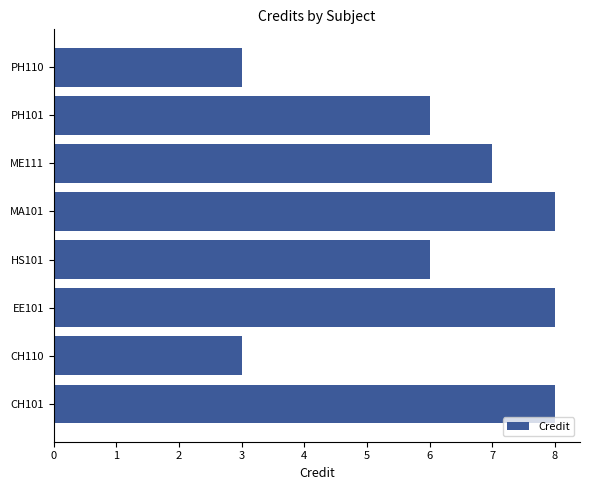

What is the difference between the maximum and minimum values?

5